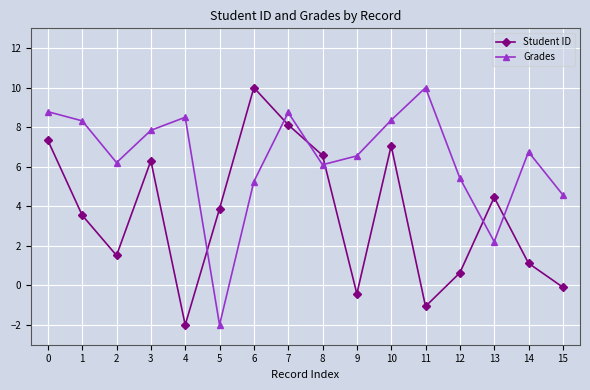

In Student ID, how many points are higher than both neighbors (excluding endpoints)?

4